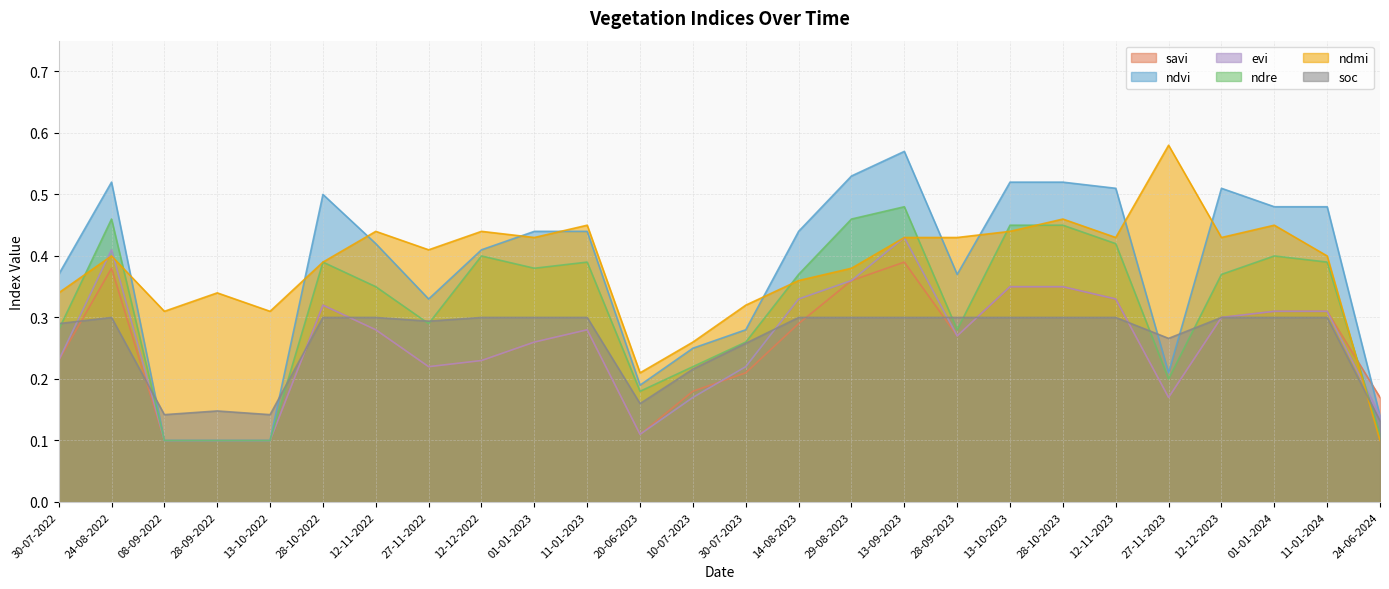

At which label is soc closest to 0?

24-06-2024